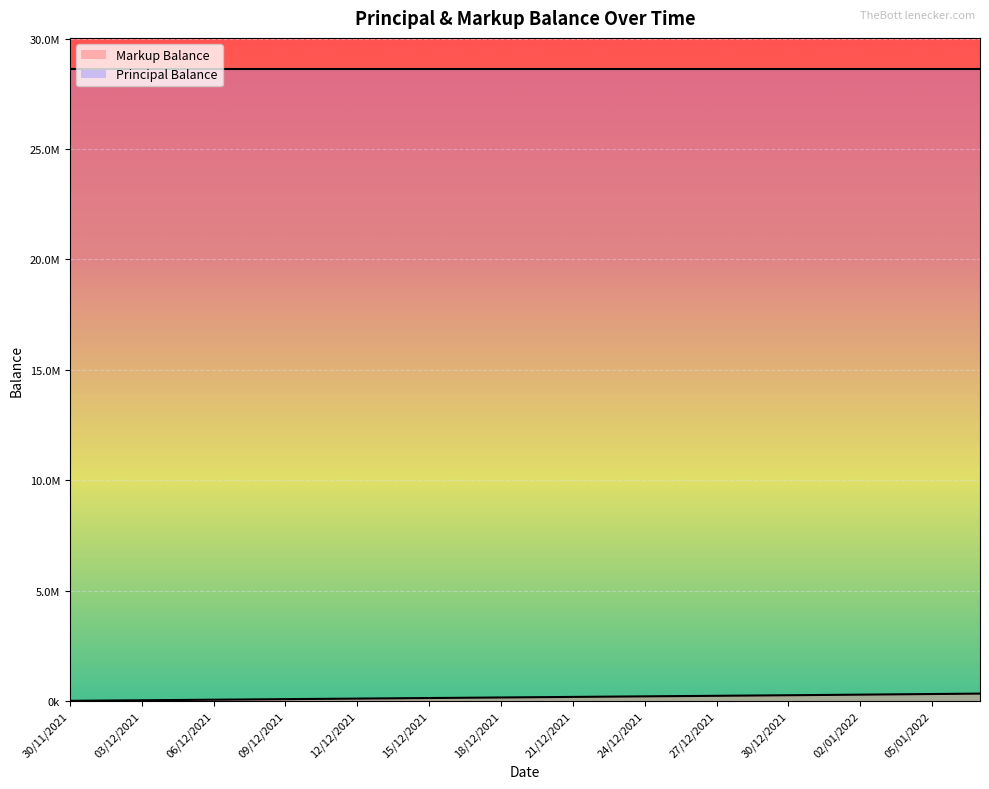

Reading right to left, what are all the values shown in this chart?

335254.7	325938.1	316621.6	307305.0	297988.5	288671.9	279355.4	270038.8	261599.9	253160.9	244722.0	236283.0	227844.1	219405.1	210966.1	202527.2	194088.2	185649.3	177210.3	168771.3	160332.4	151893.4	143454.5	135015.5	126576.5	118137.6	109698.6	101259.7	92820.7	84381.8	75942.8	67503.8	59064.9	50625.9	42187.0	33748.0	25309.0	16870.1	8431.1